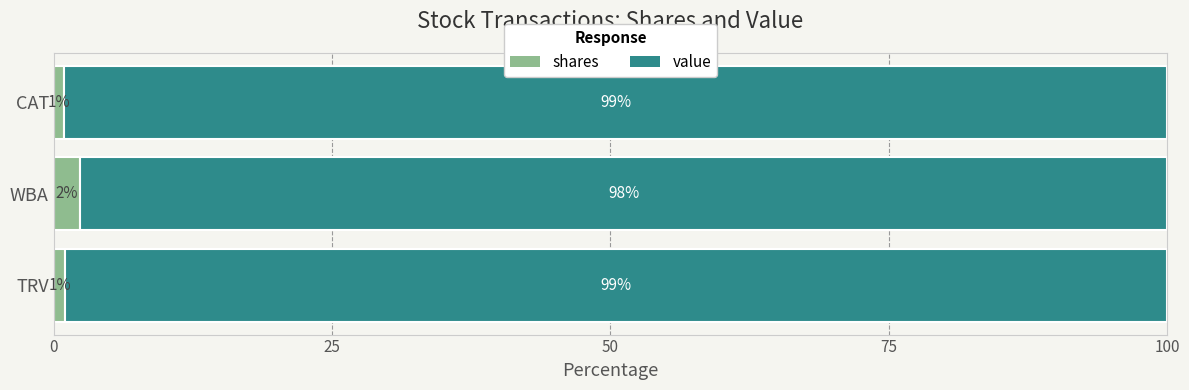

What is the total value across all series at TRV?

100.0